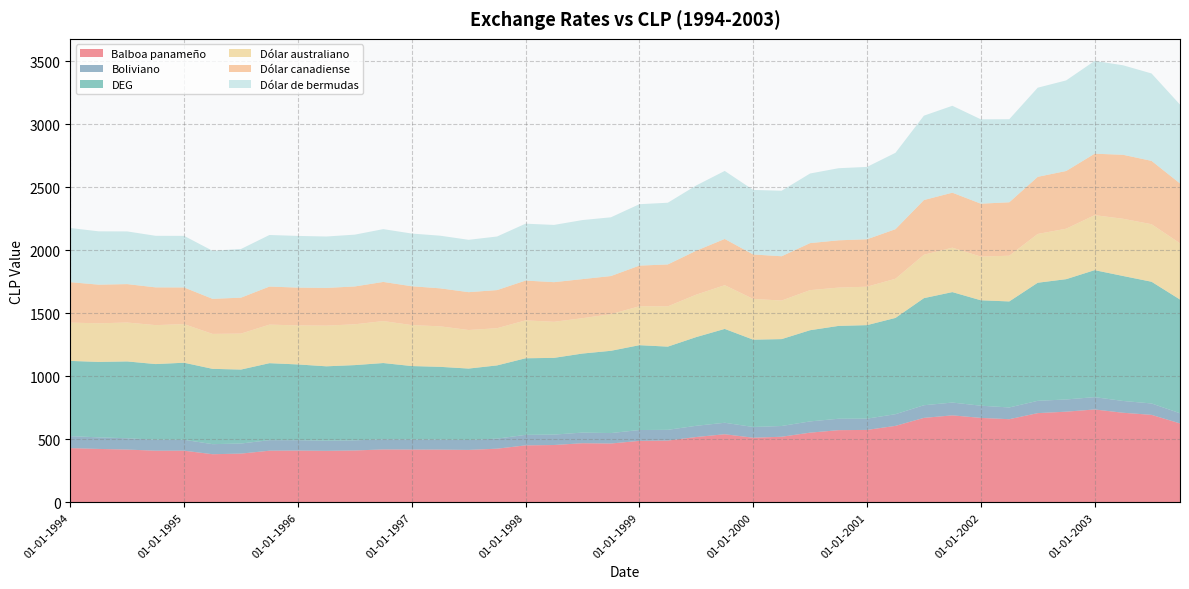

Reading left to right, transcribe all the data shown in this chart.

Balboa panameño: 429.9	423.3	418.3	409.2	409.4	381.3	386.3	409.3	410.3	408.1	411.2	419.1	418.2	417.8	415.5	425.3	451.6	454.4	468.6	466.3	487.5	489.7	518.0	540.0	512.3	520.1	552.5	572.3	574.4	606.4	669.8	689.8	669.7	659.4	707.6	719.1	736.6	710.5	693.8	625.8
Boliviano: 95.3	91.8	89.8	87.3	86.5	79.9	80.0	83.7	82.4	80.7	80.3	80.9	80.2	79.8	78.9	79.8	83.5	82.7	84.4	83.0	85.9	85.3	89.0	91.2	85.3	85.4	89.3	90.8	89.4	92.8	100.4	101.7	96.9	93.2	97.7	97.1	97.9	93.7	90.5	80.8
DEG: 596.9	598.9	609.8	600.4	611.7	597.8	587.1	611.0	601.4	590.3	597.3	605.1	582.9	577.3	566.9	581.3	608.0	609.1	627.5	653.0	673.6	660.4	704.4	744.9	693.2	689.7	723.9	736.9	742.3	764.1	850.1	876.8	836.7	841.6	937.3	954.9	1008.1	992.0	966.2	902.6
Dólar australiano: 304.0	306.6	308.8	309.2	306.5	277.4	285.6	306.0	309.9	323.0	324.0	333.2	325.3	321.5	306.0	295.3	300.9	286.3	280.8	290.7	308.9	319.8	336.8	347.1	323.5	306.1	318.1	304.1	305.1	310.9	344.6	352.6	346.8	363.1	387.3	400.6	436.5	454.2	456.6	446.6
Dólar canadiense: 321.0	306.6	305.0	299.7	291.2	278.3	285.1	302.2	299.9	299.4	300.4	310.7	308.2	301.7	300.4	302.6	316.0	314.7	310.2	302.7	322.6	332.7	348.9	367.0	352.7	351.6	373.3	375.4	376.5	393.4	434.1	436.6	420.2	424.0	453.4	458.1	487.8	507.9	502.9	475.1
Dólar de bermudas: 429.9	423.3	418.3	409.2	409.4	381.3	386.3	409.3	410.3	408.1	411.2	419.1	418.2	417.8	415.5	425.3	451.6	454.4	468.6	466.3	487.5	489.7	518.0	540.0	512.3	520.1	552.5	572.3	574.4	606.4	669.8	689.8	669.7	659.4	707.6	719.1	736.6	710.5	693.8	625.8